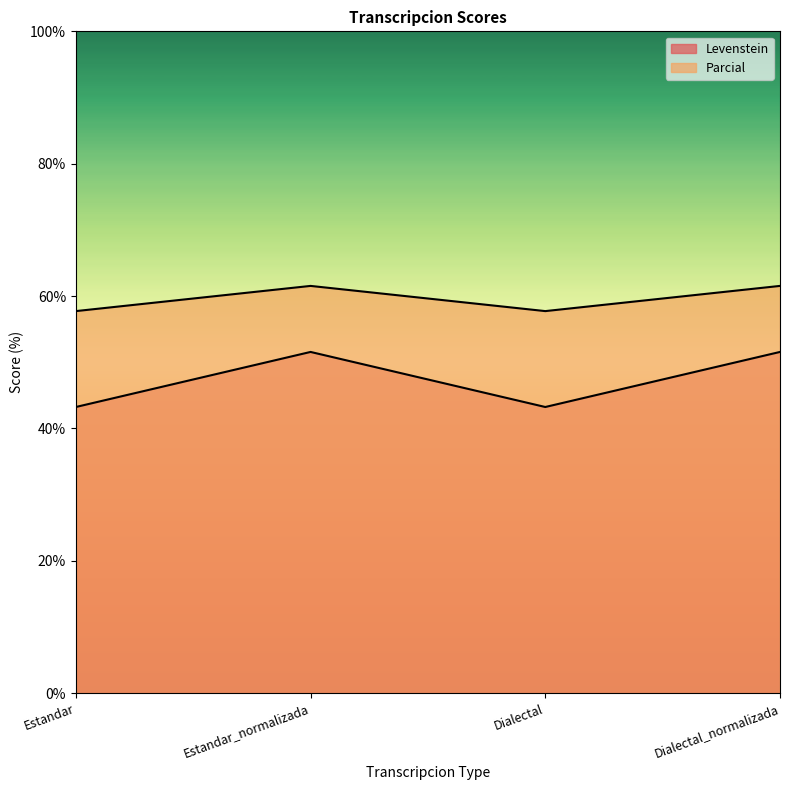

What is the difference between the highest and lowest values at Estandar_normalizada?

10.0